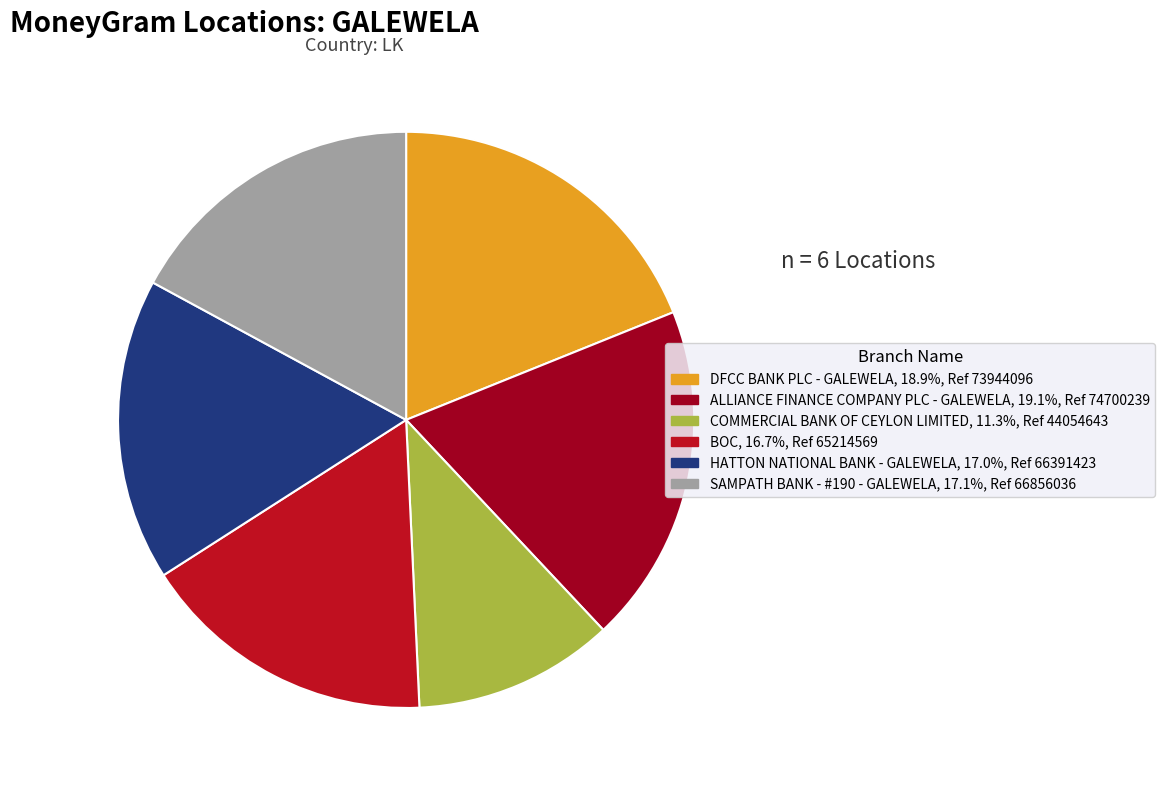

How many slices are in this pie chart?

6